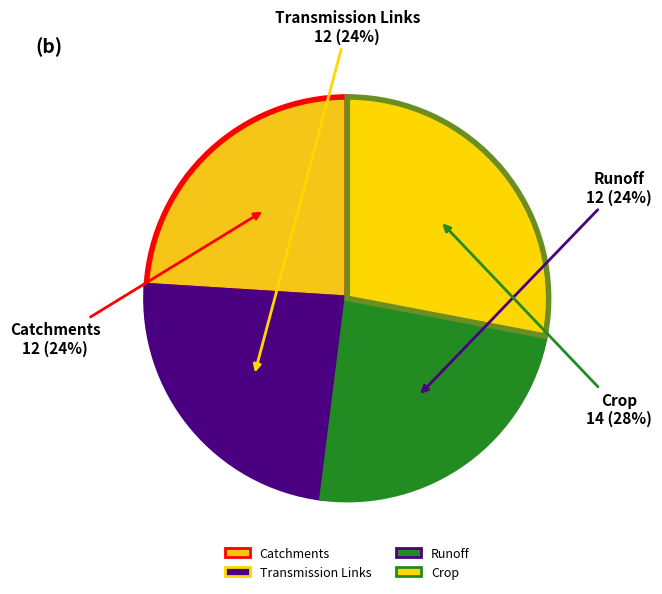

Is the sum of Catchments and Runoff greater than half?

No